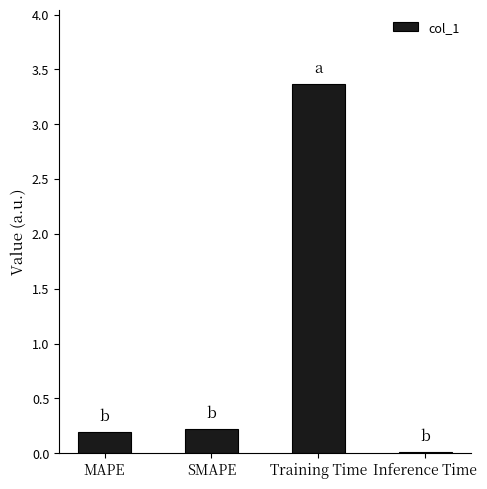

What is the ratio of the value at MAPE to the value at Training Time?

0.1